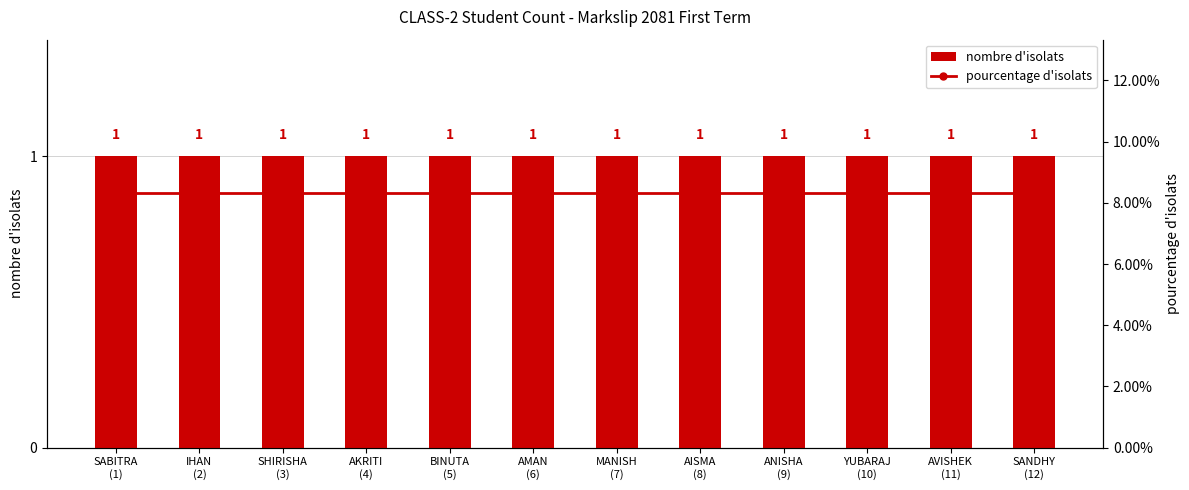

The value of pourcentage d'isolats at ANISHA
(9) is 0.0. True or false?

False